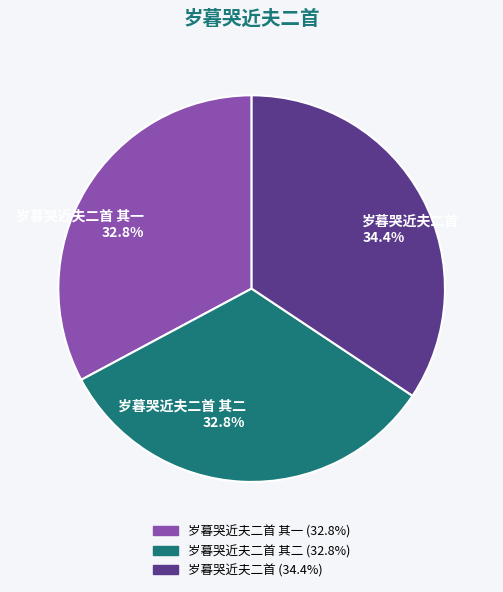

What portion of the pie excludes 岁暮哭近夫二首?

65.6%